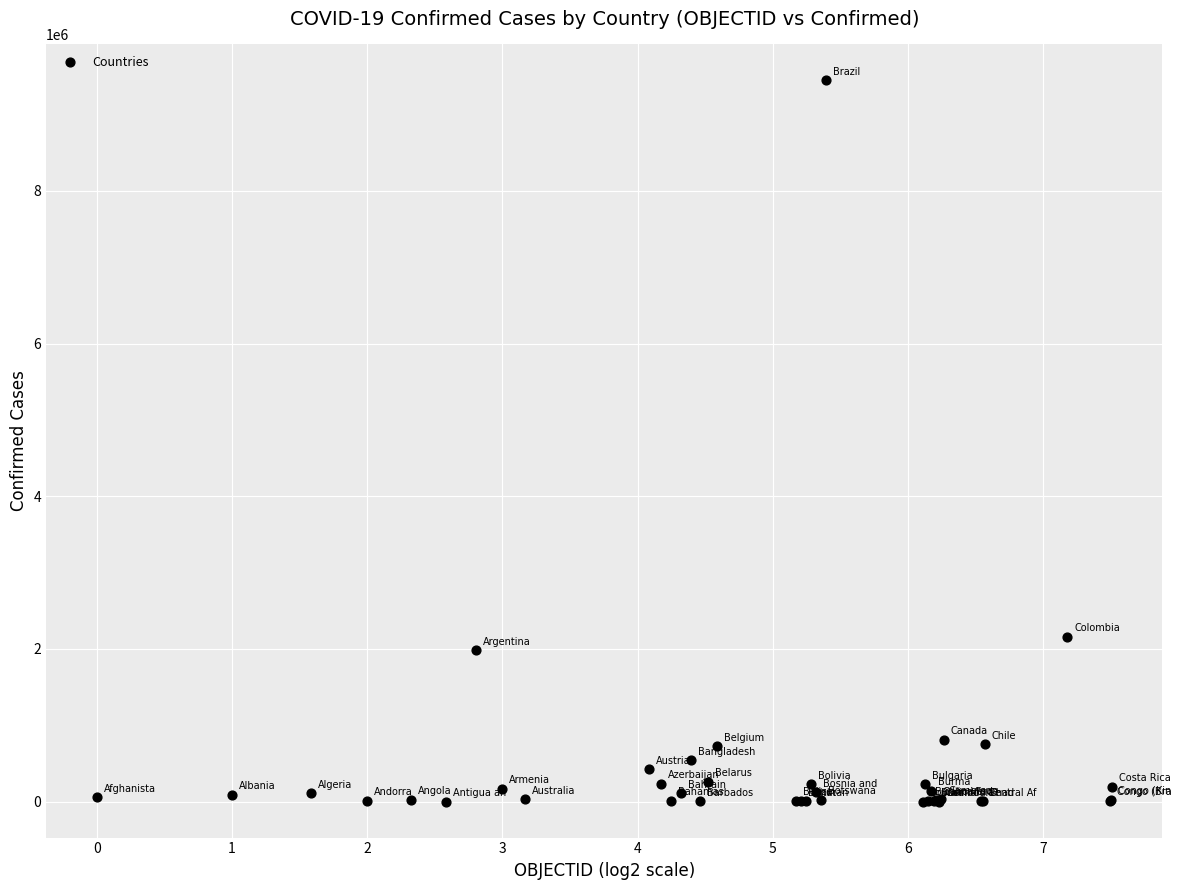

What Y value in the scatter plot is closest to 4723673?

2157216